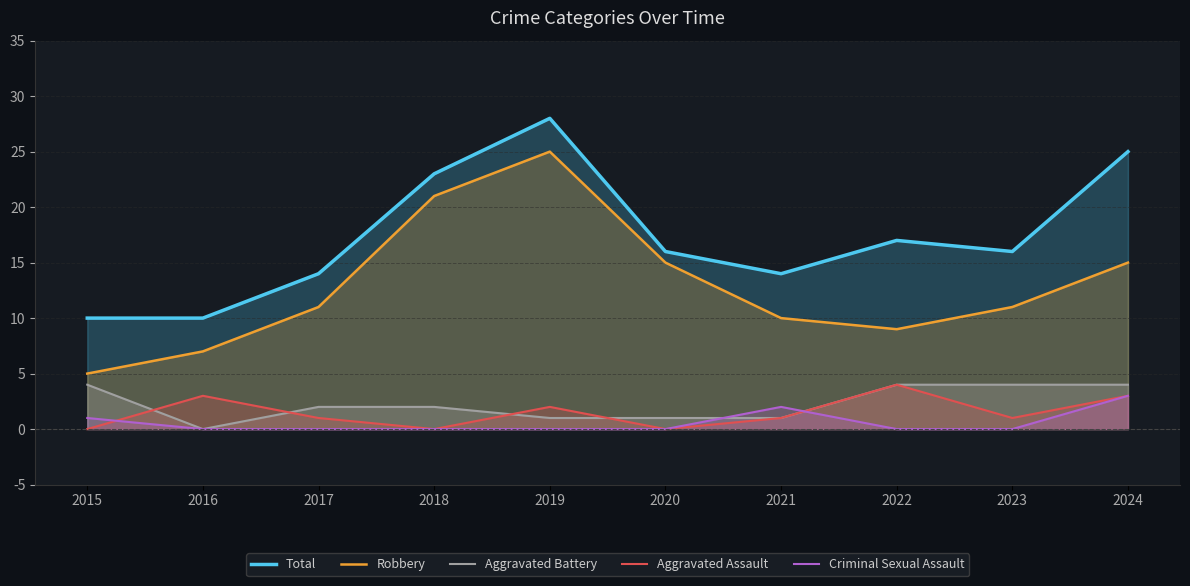

The value of Robbery at 2024 is 4. True or false?

False